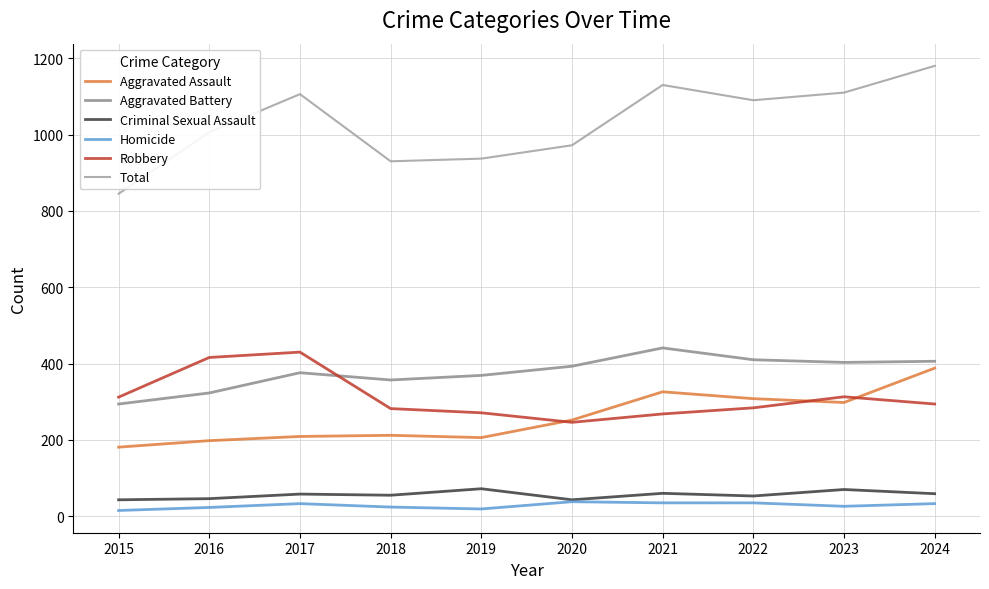

The value of Criminal Sexual Assault at 2022 is 80. True or false?

False